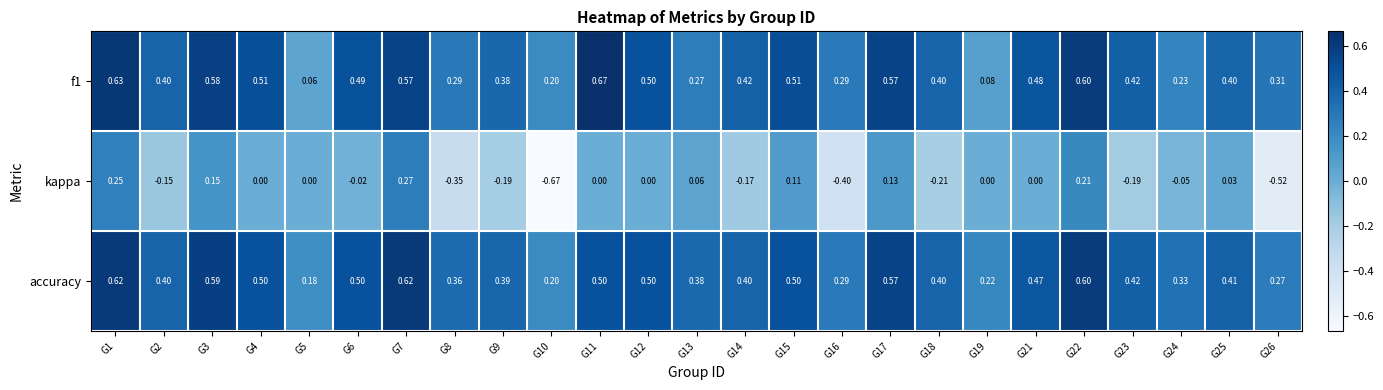

Is the value of kappa at G18 greater than the value of f1 at G23?

No